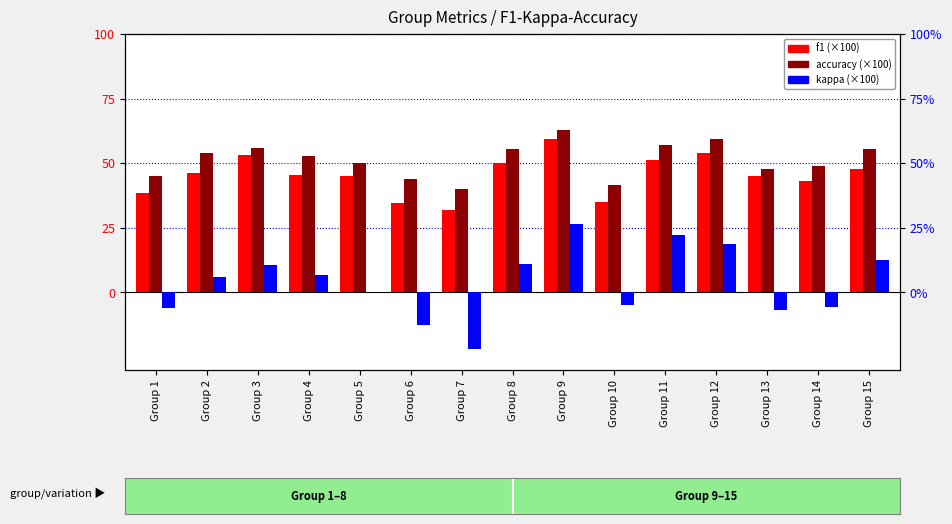

Reading right to left, what are all the values shown in this chart?

f1 (×100): 47.7	43.1	44.9	53.9	51.4	35.2	59.5	50.0	31.9	34.5	45.1	45.5	53.3	46.4	38.5
accuracy (×100): 55.6	48.8	47.7	59.4	57.1	41.7	62.7	55.6	40.0	43.8	50.0	52.9	56.1	53.8	45.2
kappa (×100): 12.6	-5.8	-6.8	18.8	22.2	-5.0	26.3	11.1	-21.9	-12.5	0.0	6.7	10.8	5.9	-6.2